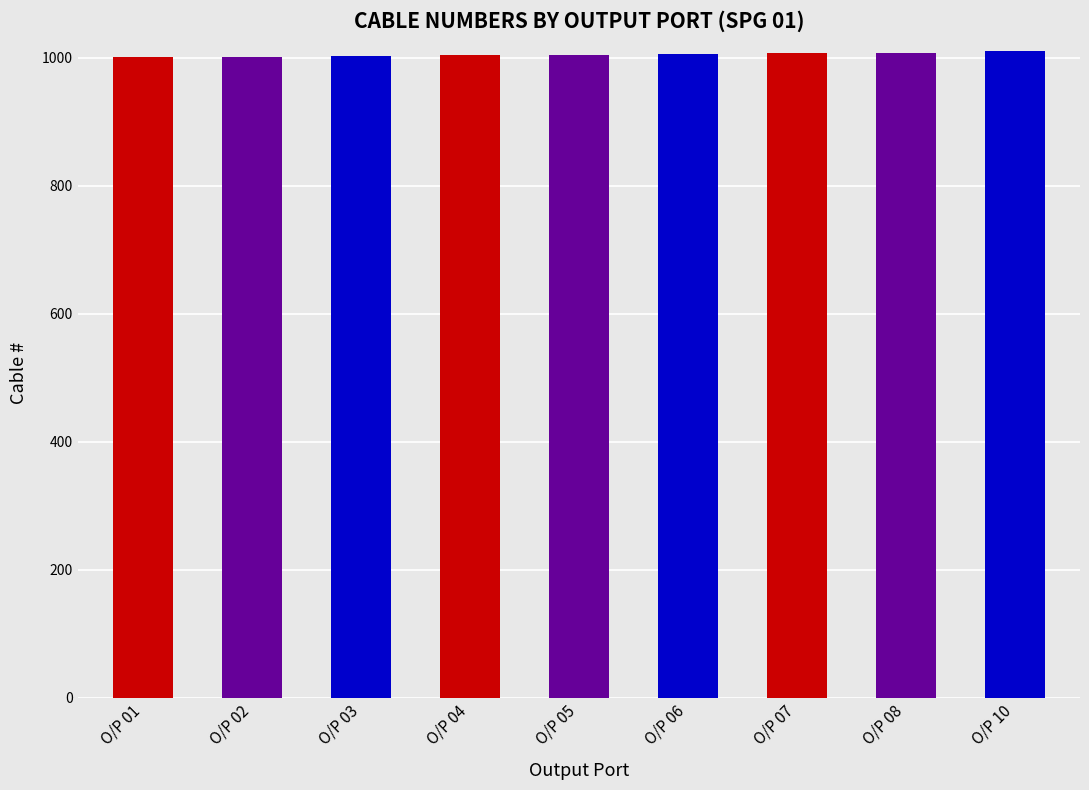

What is the sum of all values?

9046